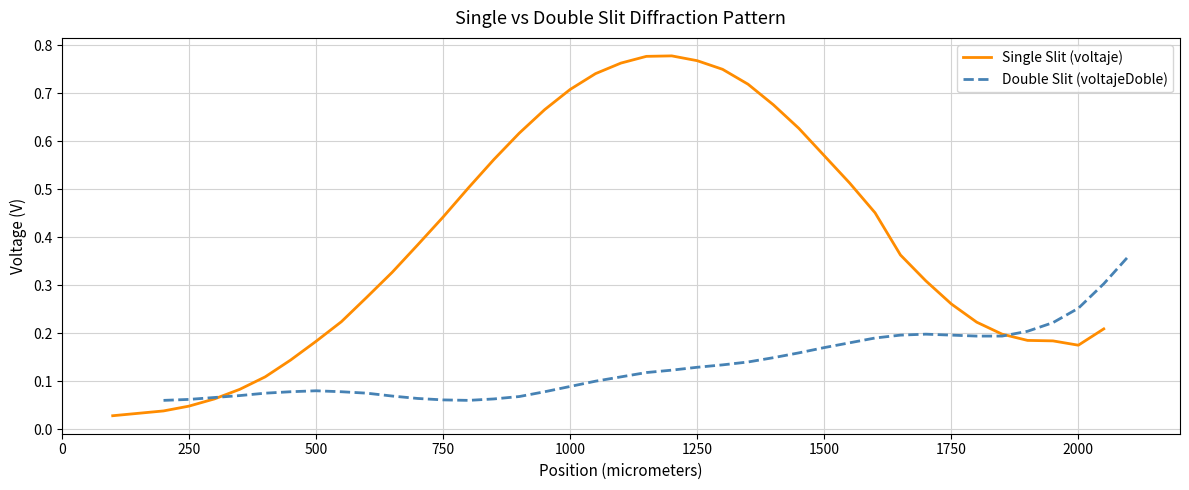

The value of Double Slit (voltajeDoble) at 24 is 0.3. True or false?

False